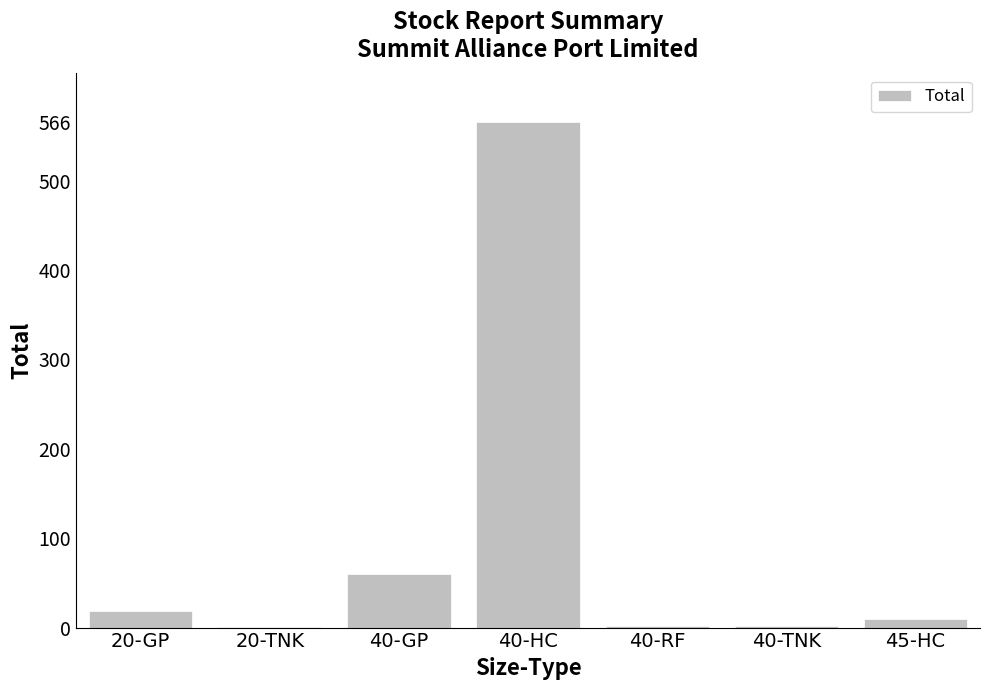

What is the sum of the values at 40-HC and 40-GP?

626